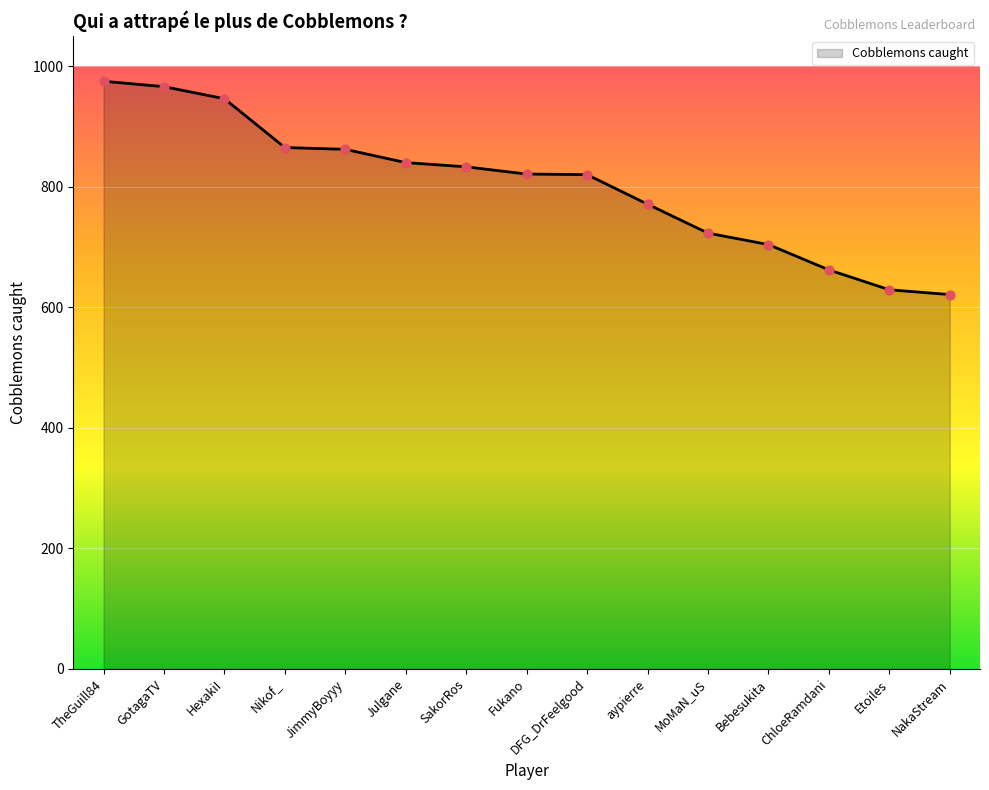

Which has a higher value, Fukano or Nikof_?

Nikof_